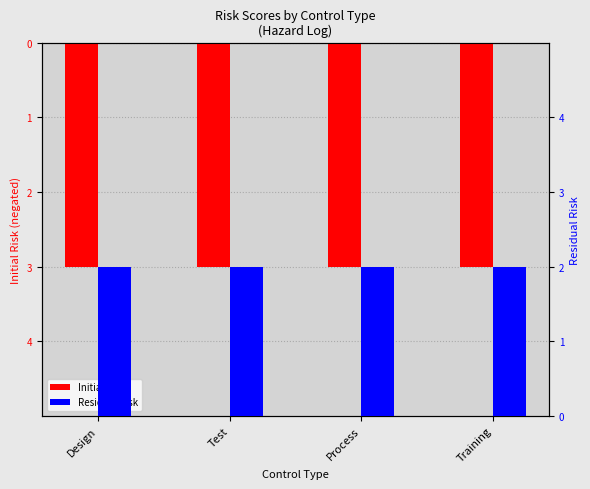

Reading left to right, extract all data points from this chart.

Initial Risk: Design=-3	Test=-3	Process=-3	Training=-3
Residual Risk: Design=2	Test=2	Process=2	Training=2